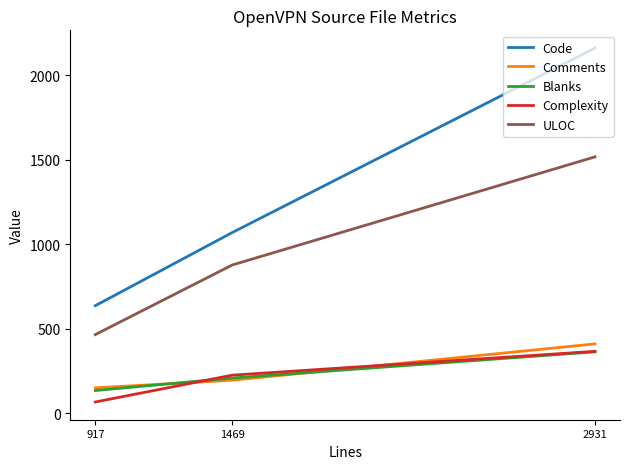

What is the average value of the Complexity series?

218